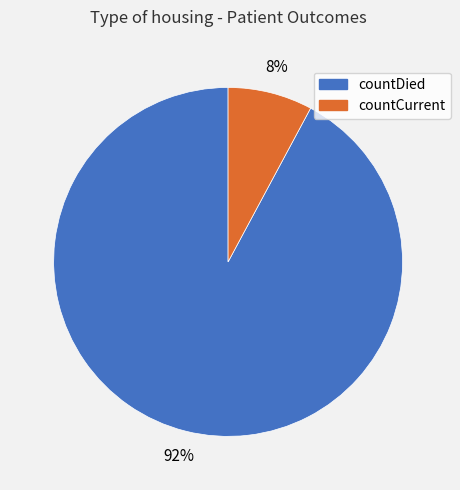

Does any single category account for the majority?

Yes